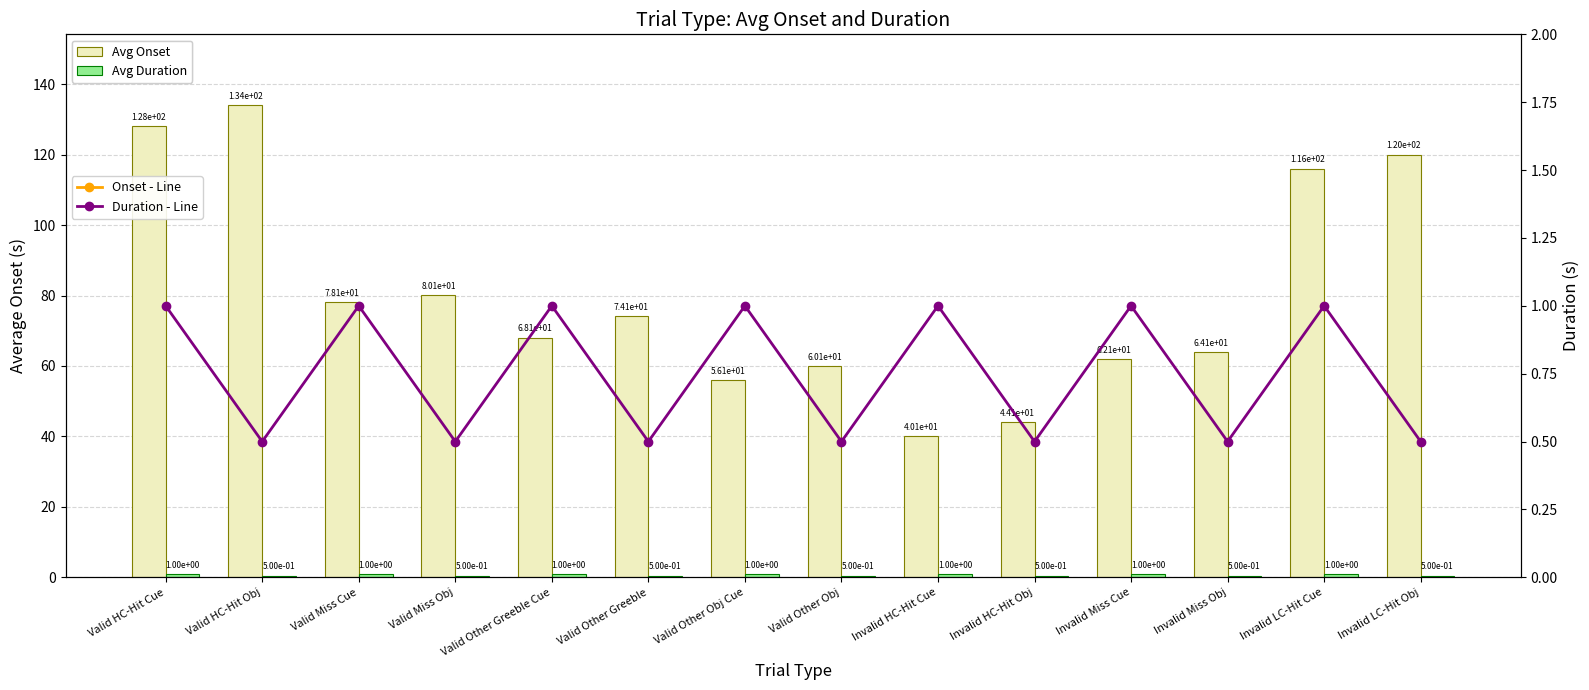

What is the spread (max minus min) of values at Valid Other Greeble Cue?

67.1